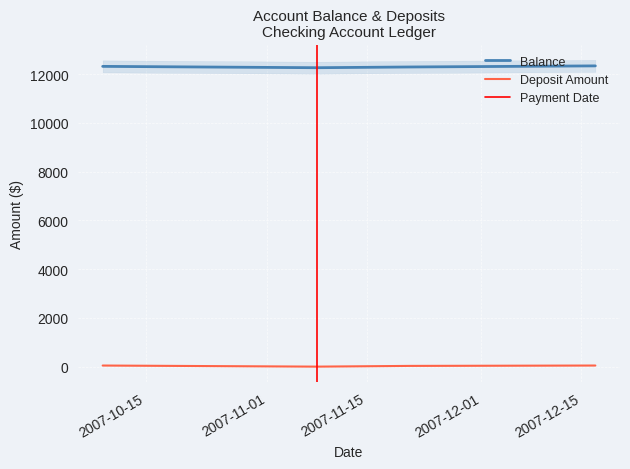

How many data points in Balance are above 12321?

2